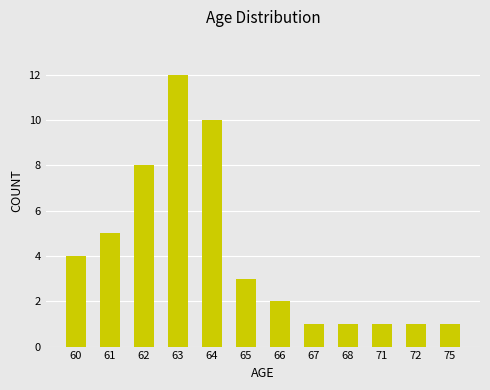

Does the chart contain stacked bars?

No